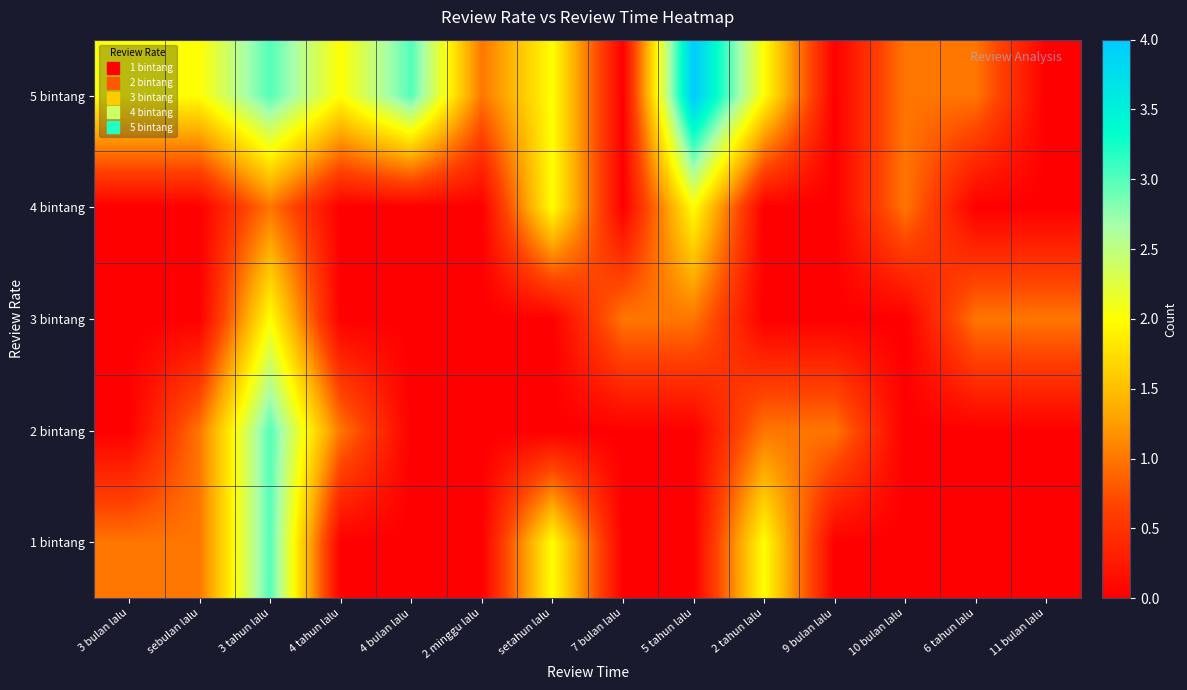

What is the spread (max minus min) of values at setahun lalu?

2